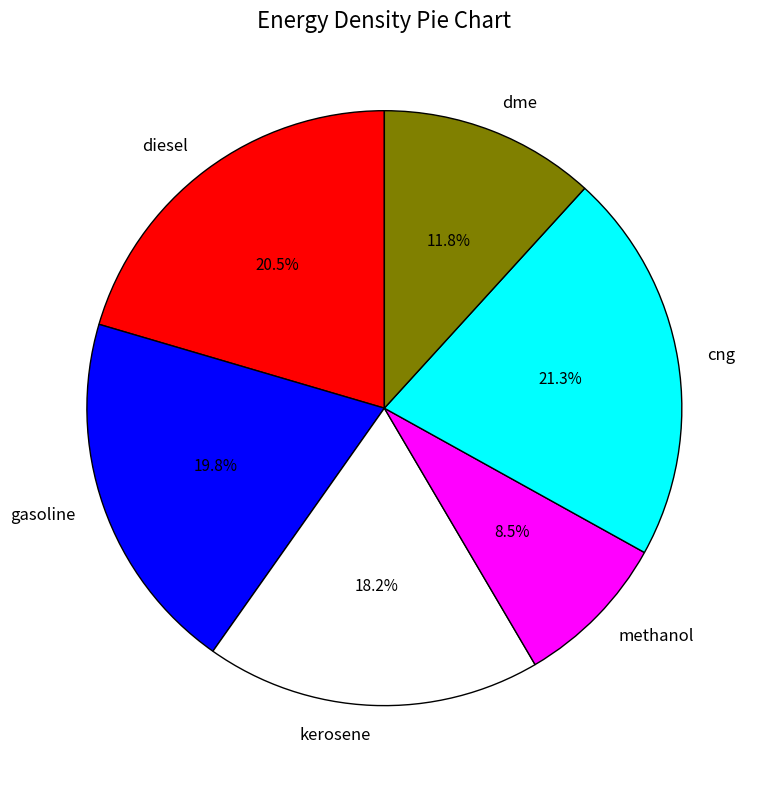

What percentage is the gasoline slice, to the nearest percent?

20%